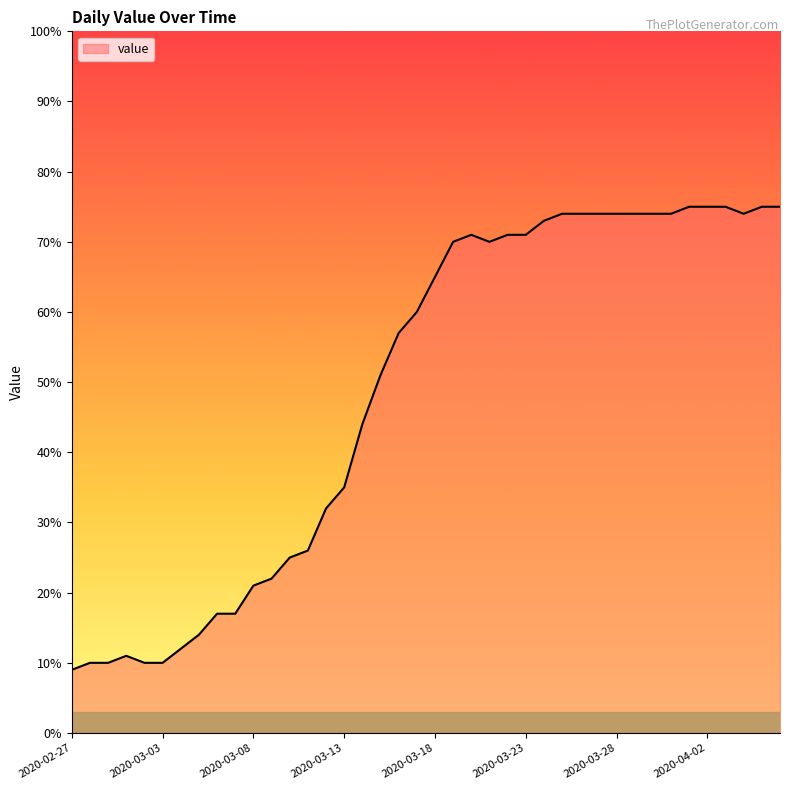

How many categories are shown in the chart?

40